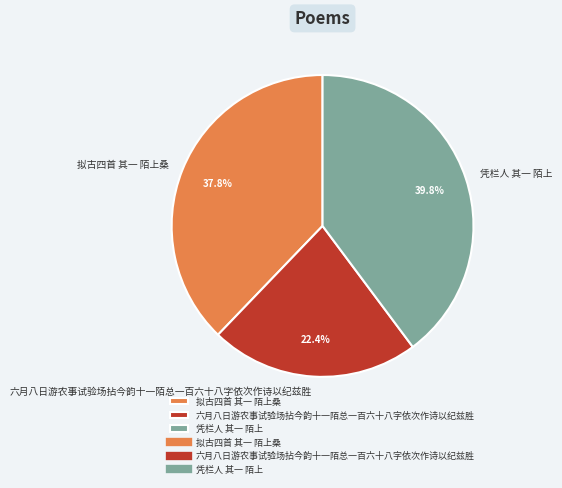

To the nearest percent, what percentage of the pie is 拟古四首 其一 陌上桑?

38%